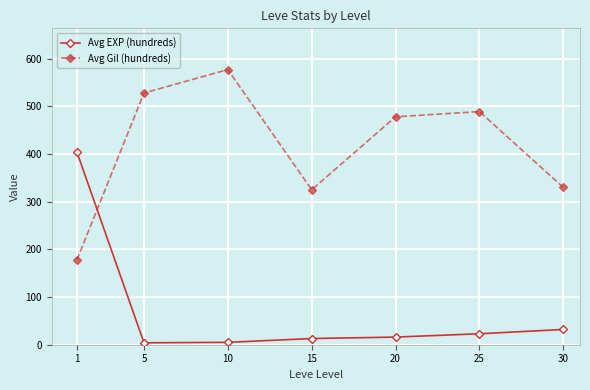

What is the difference between the highest and lowest values at 5?

524